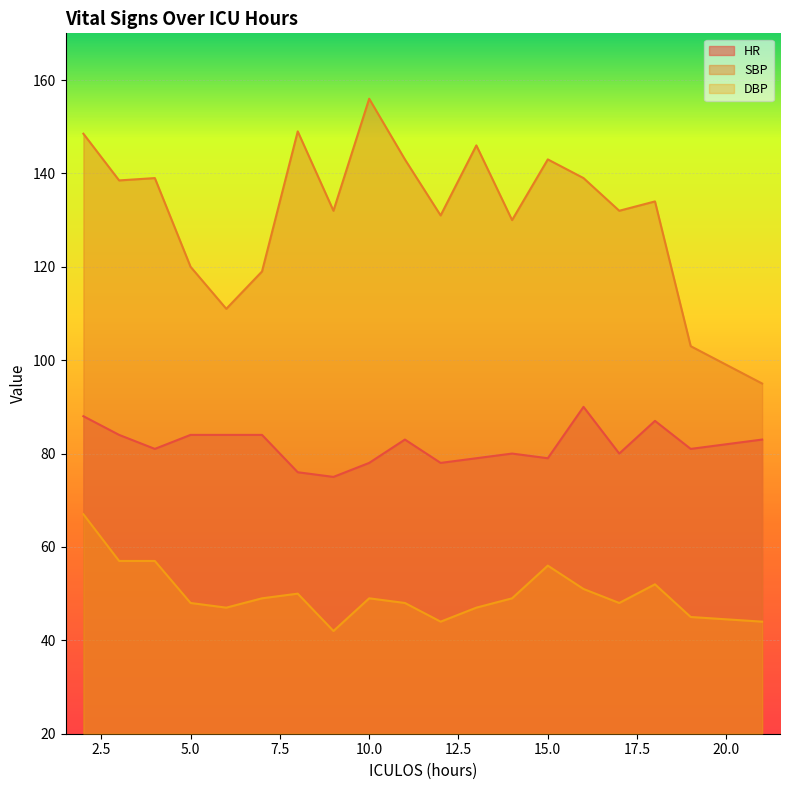

Reading left to right, extract all data points from this chart.

HR: 88.0	84.0	81.0	84.0	84.0	84.0	76.0	75.0	78.0	83.0	78.0	79.0	80.0	79.0	90.0	80.0	87.0	81.0	83.0
SBP: 148.5	138.5	139.0	120.0	111.0	119.0	149.0	132.0	156.0	143.0	131.0	146.0	130.0	143.0	139.0	132.0	134.0	103.0	95.0
DBP: 67.0	57.0	57.0	48.0	47.0	49.0	50.0	42.0	49.0	48.0	44.0	47.0	49.0	56.0	51.0	48.0	52.0	45.0	44.0